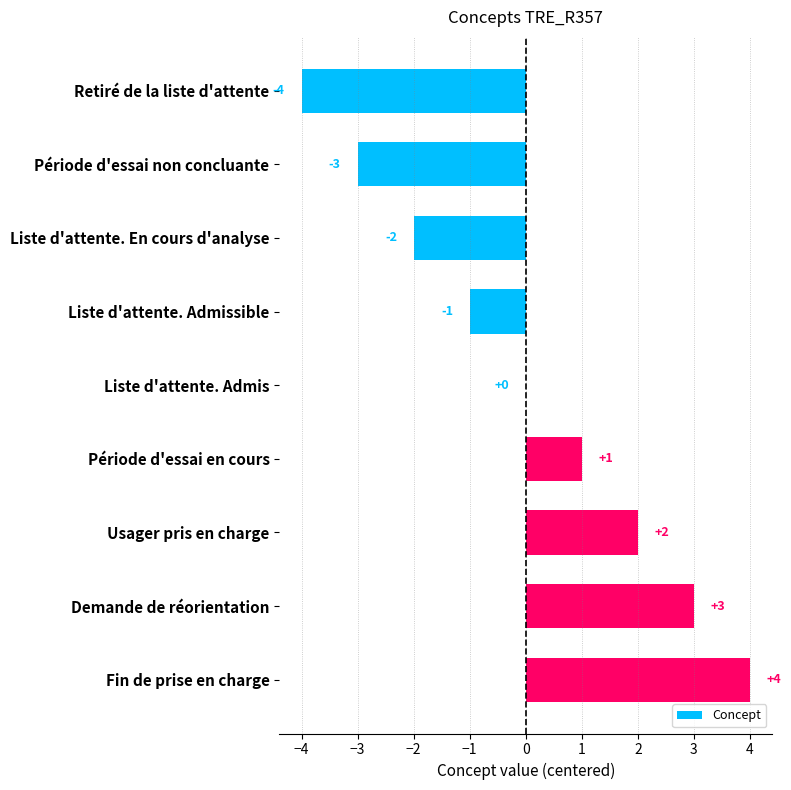

True or false: the data shows -4 at Retiré de la liste d'attente.

True